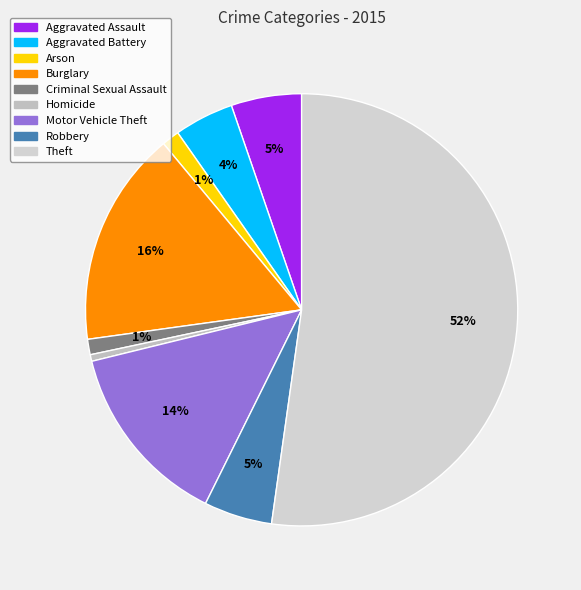

Which has a higher value, Aggravated Assault or Criminal Sexual Assault?

Aggravated Assault